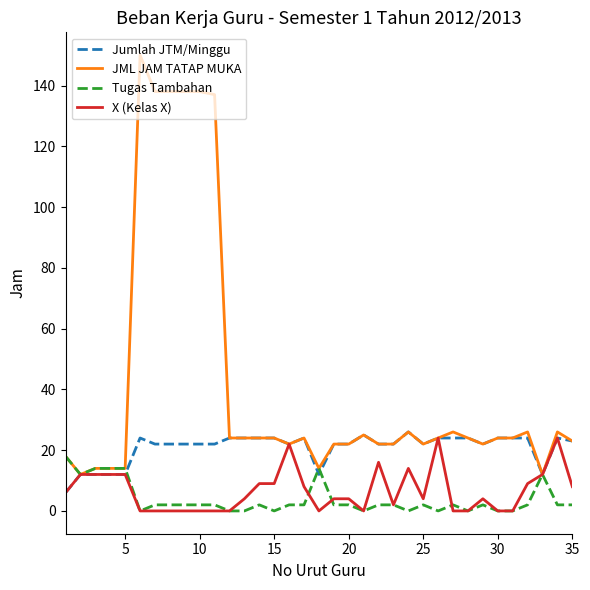

What is the maximum value shown in the chart?

150